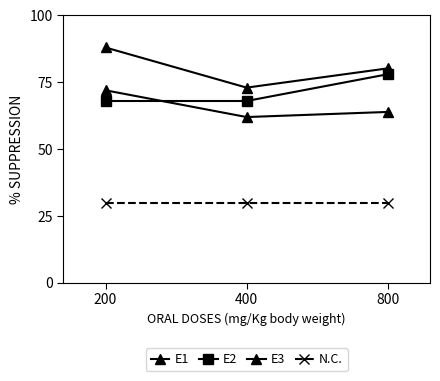

Rank the categories by E2 value from highest to lowest.

800, 200, 400